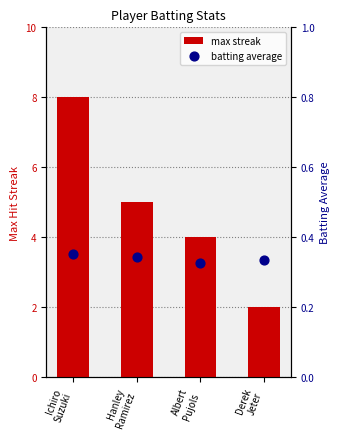

What are all the series names shown in the legend?

max streak, batting average